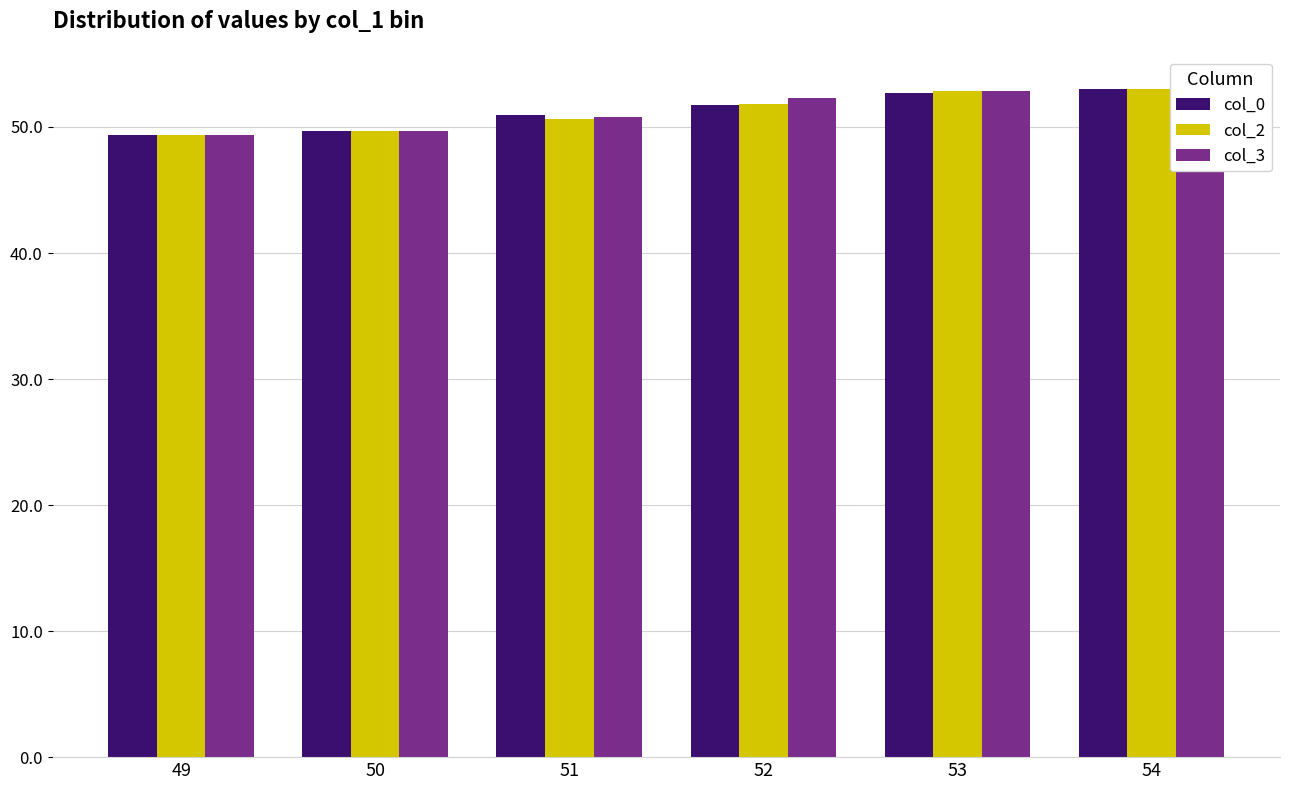

Read the col_3 value at 52.

52.3